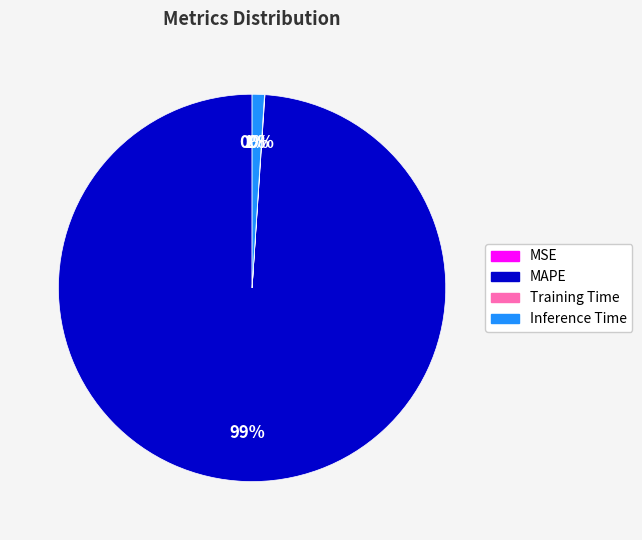

True or false: MAPE accounts for 99% of the total.

True